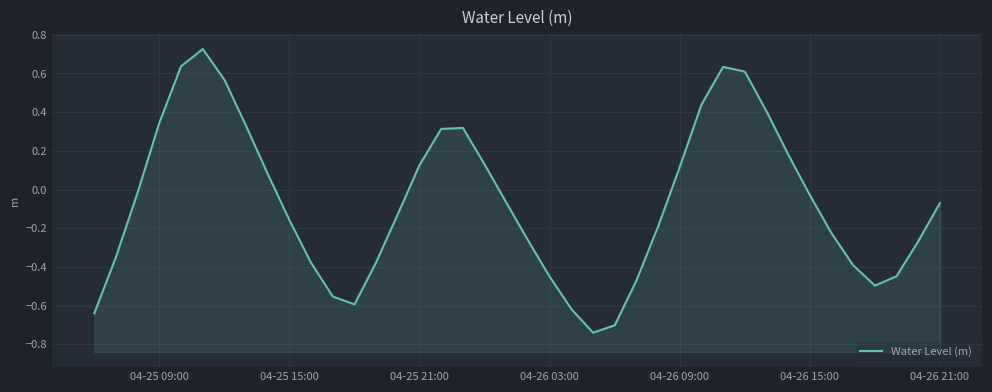

The value at 19 is -0.0. True or false?

False